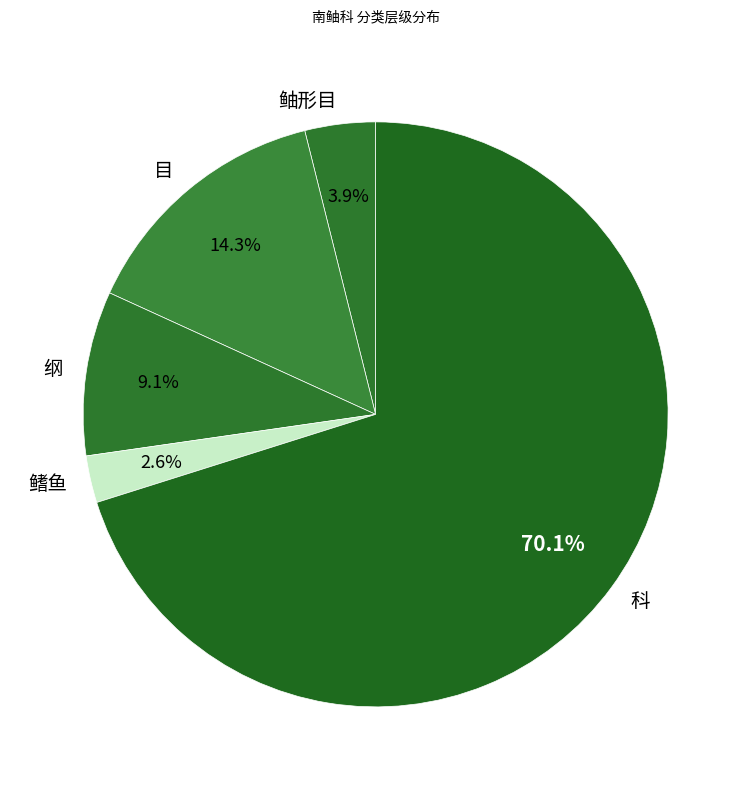

How many slices are in this pie chart?

5